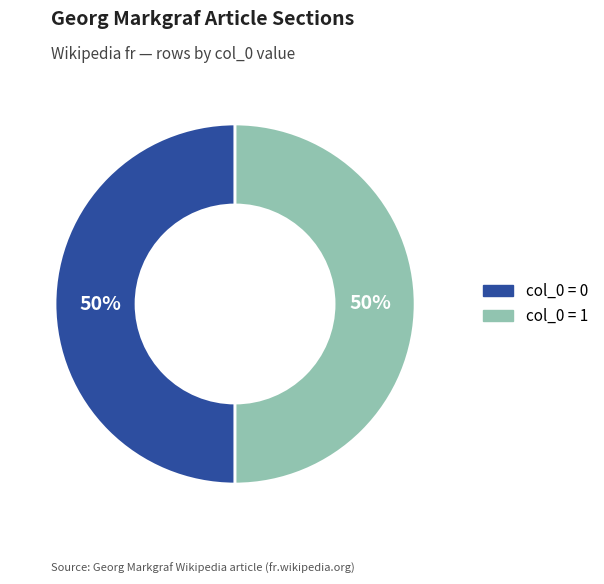

To the nearest percent, what percentage of the pie is col_0 = 0?

50%